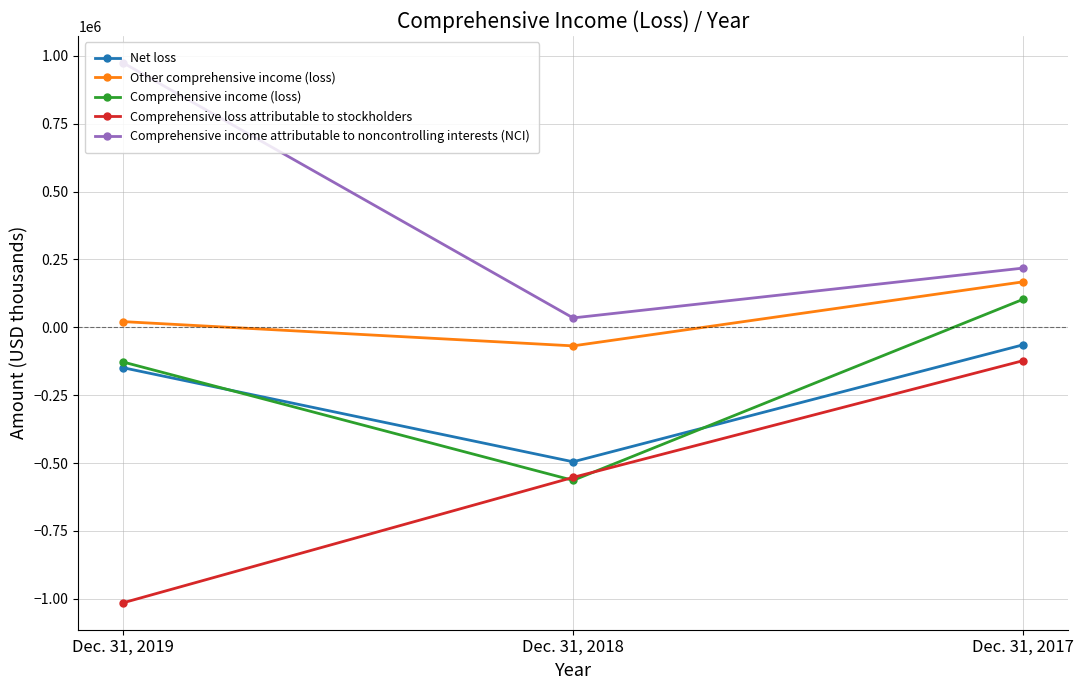

At which label does Comprehensive income (loss) first exceed -127957?

Dec. 31, 2017